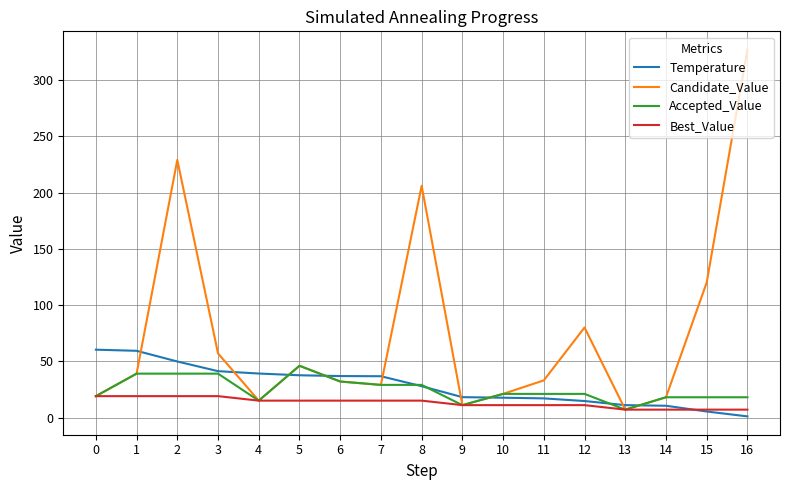

What are all the series names shown in the legend?

Temperature, Candidate_Value, Accepted_Value, Best_Value